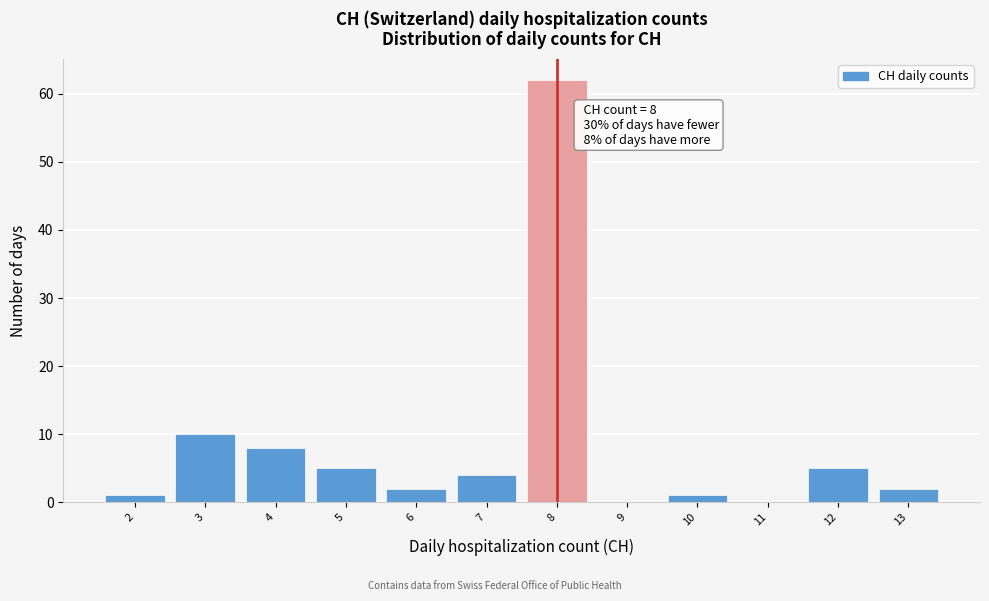

Which range on the x-axis has the tallest bar?

7.5 to 8.5